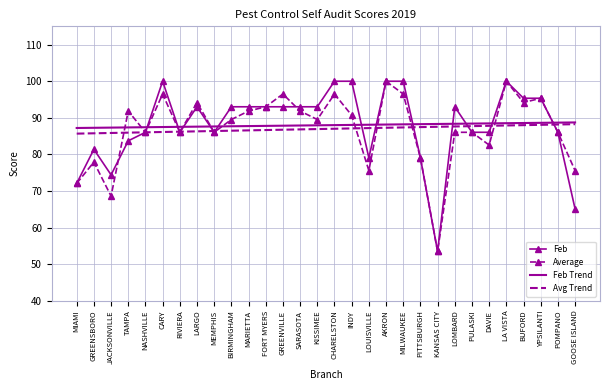

What is the sum of all Feb values?

2639.5